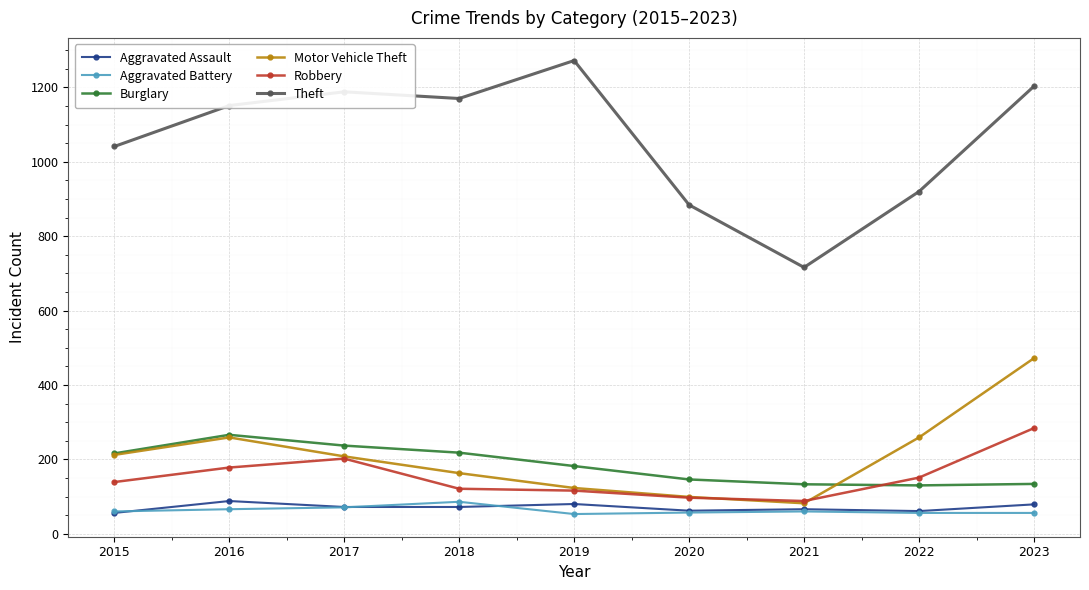

Is this an area chart (filled region under the line)?

No